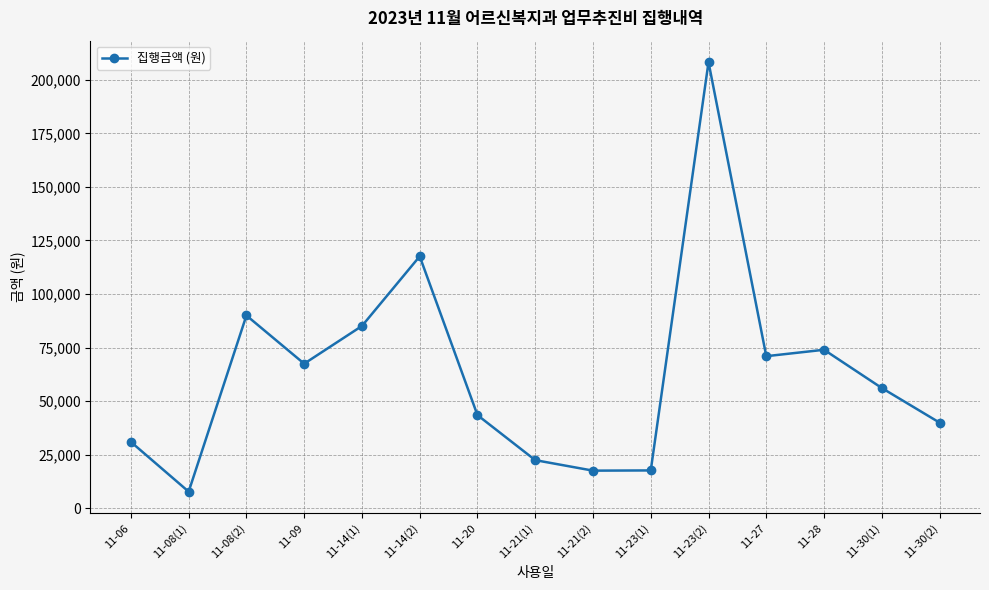

What is the change in value from 11-21(1) to 11-21(2)?

-4900